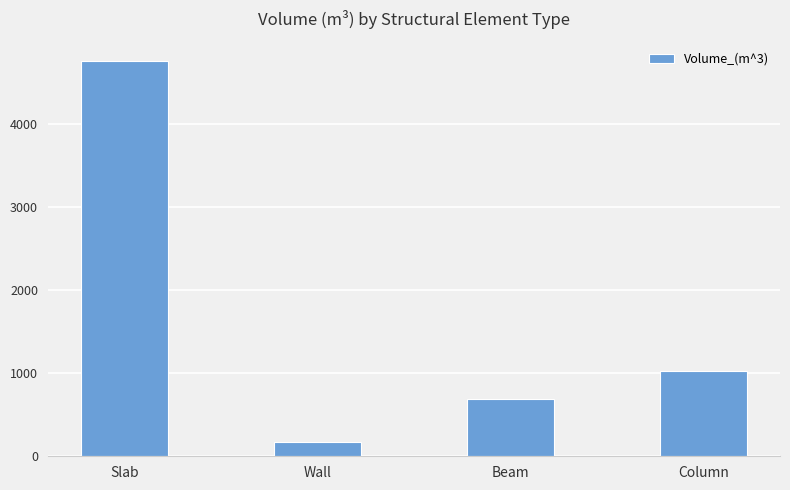

Between Slab and Beam, which is larger?

Slab